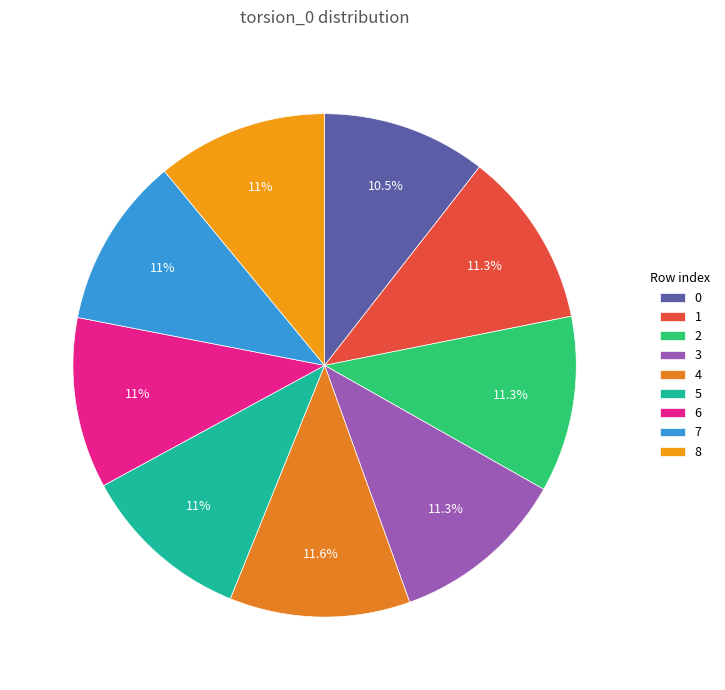

True or false: 2 accounts for 23% of the total.

False